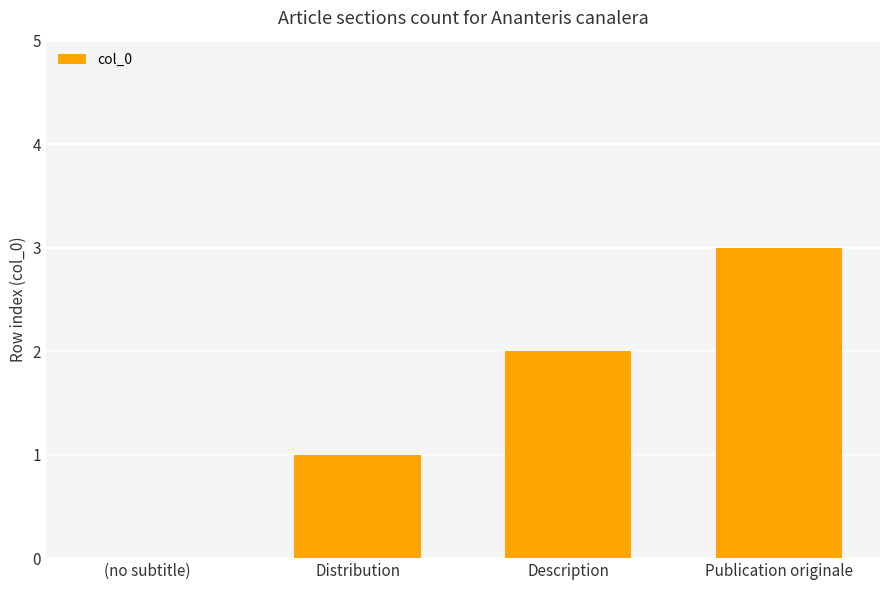

Count the number of data series in this chart.

1